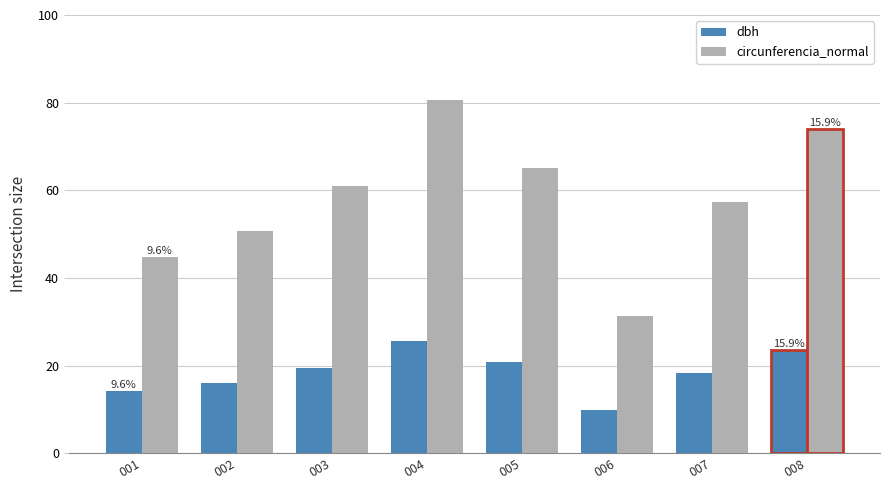

What is the difference between the highest and lowest values at 008?

50.4